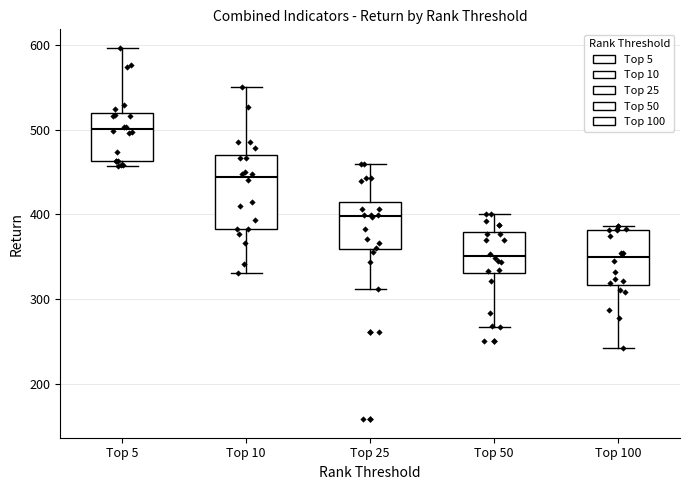

Reading left to right, transcribe this box plot: for each box, give where its median line is, the range the box spans, and where its two whiskers end, as read against the y-axis. The values are not printed on the chart, so give them approximately, as read against the axis.

Top 5: median 500, box 460 to 520, whiskers 460 (just below the box's lower edge) to 600
Top 10: median 440, box 380 to 470, whiskers 330 to 550
Top 25: median 400, box 360 to 410, whiskers 310 to 460
Top 50: median 350, box 330 to 380, whiskers 270 to 400
Top 100: median 350, box 320 to 380, whiskers 240 to 390